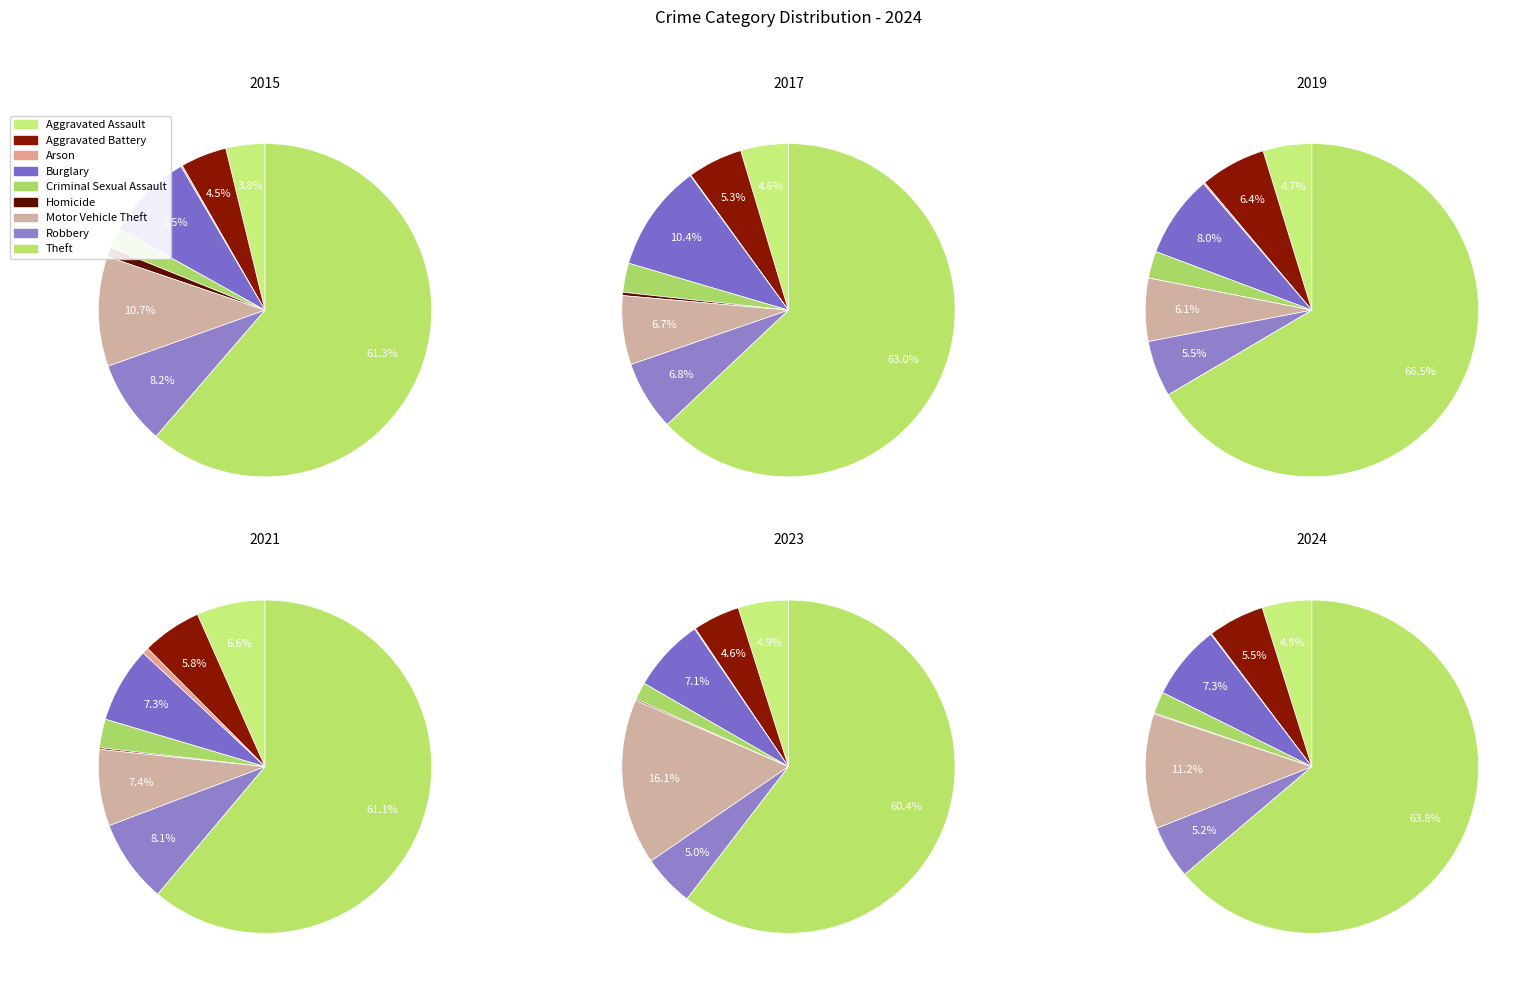

How many segments does this pie chart have?

9